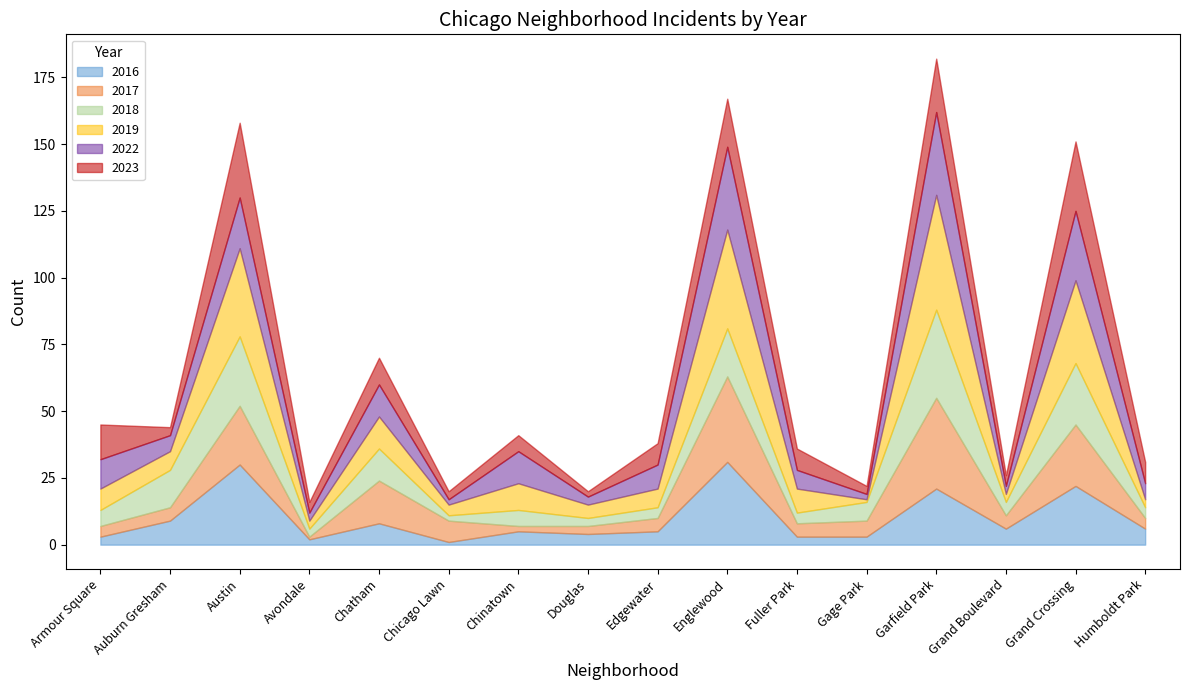

In 2016, how many points are lower than both neighbors (excluding endpoints)?

4